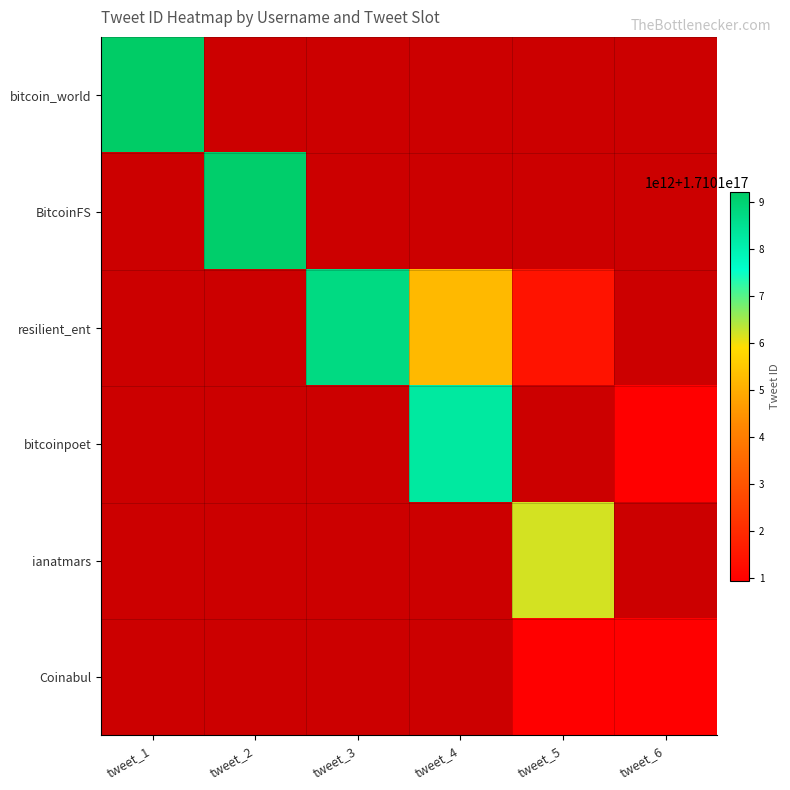

Which label corresponds to the smallest value in the chart?

tweet_6